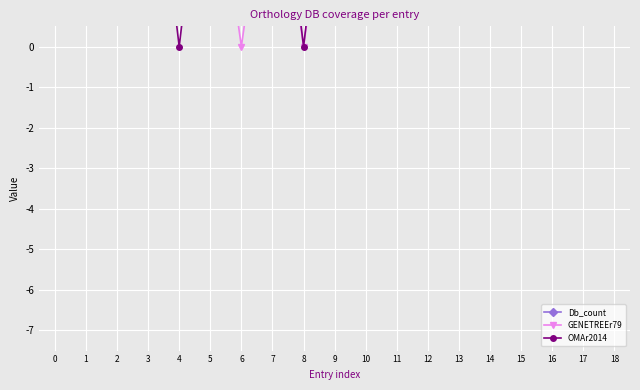

How many intersections are there between OMAr2014 and GENETREEr79?

2